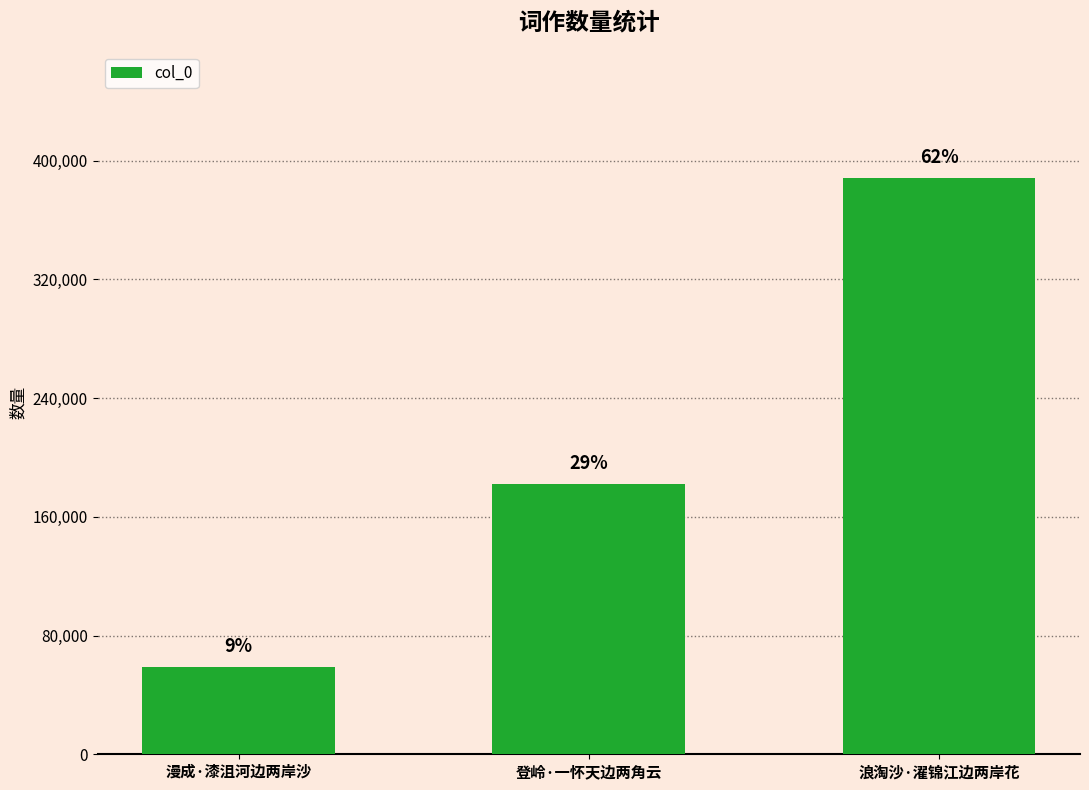

Does the chart contain any negative values?

No